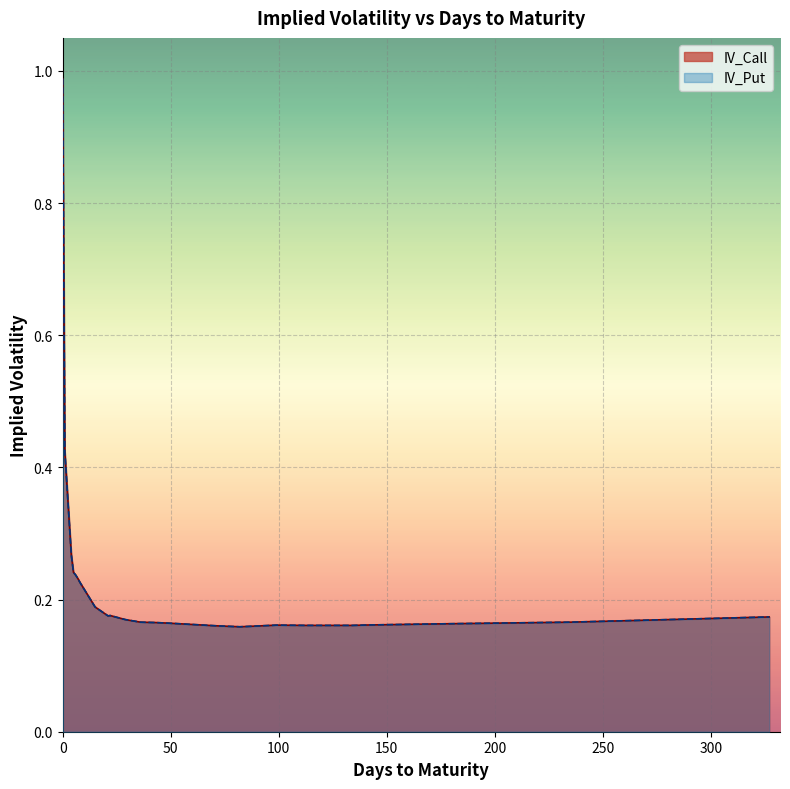

In IV_Put, how many points are lower than both neighbors (excluding endpoints)?

2